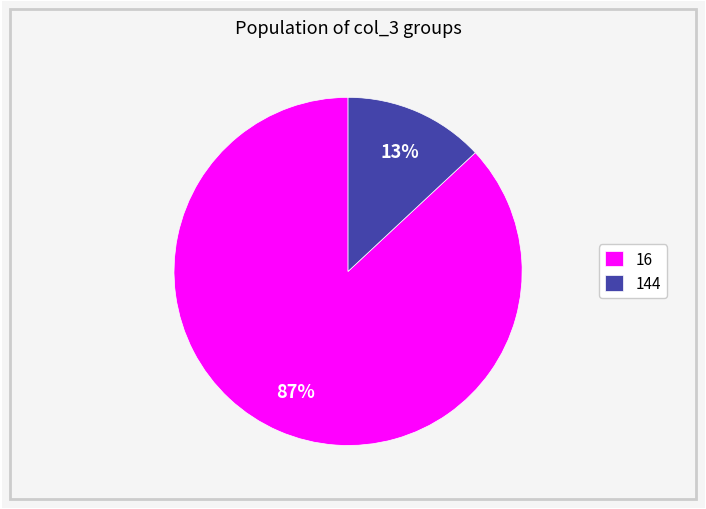

To the nearest percent, what is the difference between the 16 and 144 slice percentages?

74%